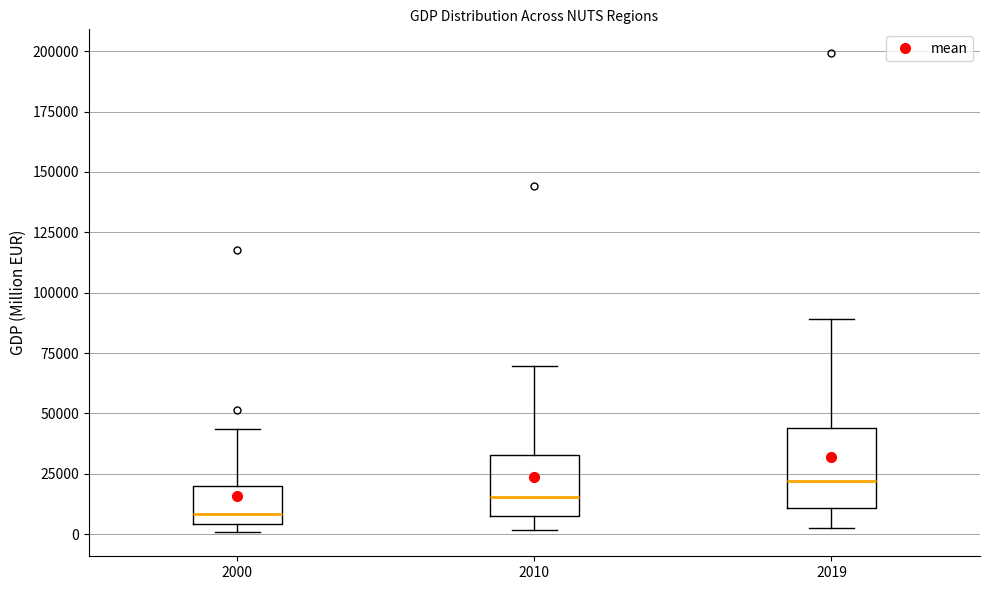

Reading left to right, read every box against the y-axis: the position of its median line, the range the box covers, and the ends of its whiskers. The values are not printed on the chart, so give them approximately, as read against the axis.

2000: median 10000, box 5000 to 20000, whiskers 0 to 45000
2010: median 15000, box 5000 to 35000, whiskers 0 to 70000
2019: median 20000, box 10000 to 45000, whiskers 5000 to 90000